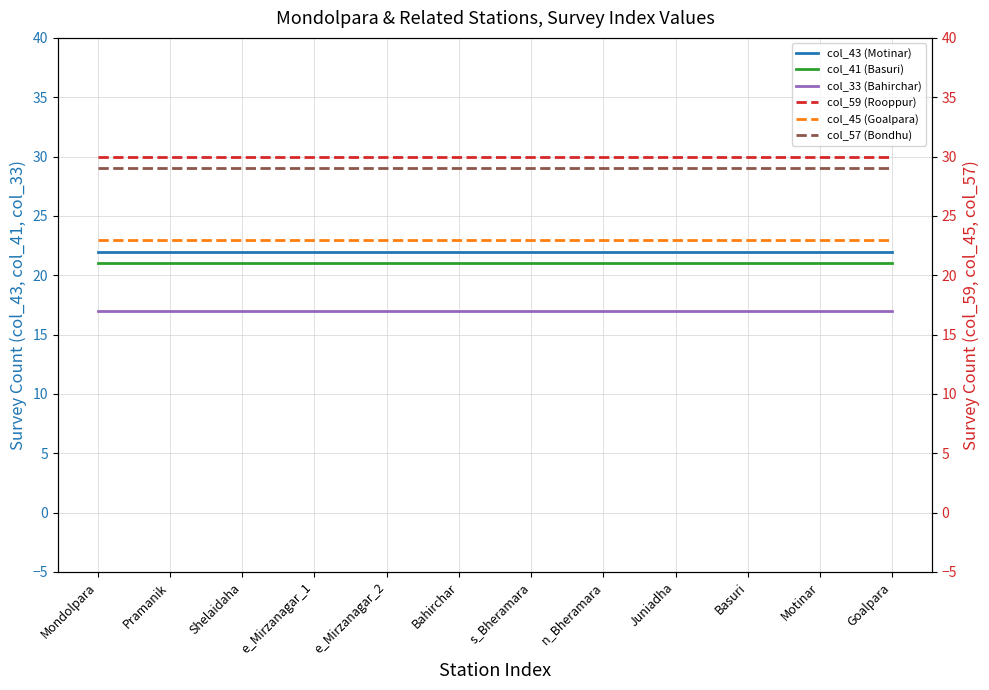

True or false: col_45 (Goalpara) and col_59 (Rooppur) intersect in this chart.

False